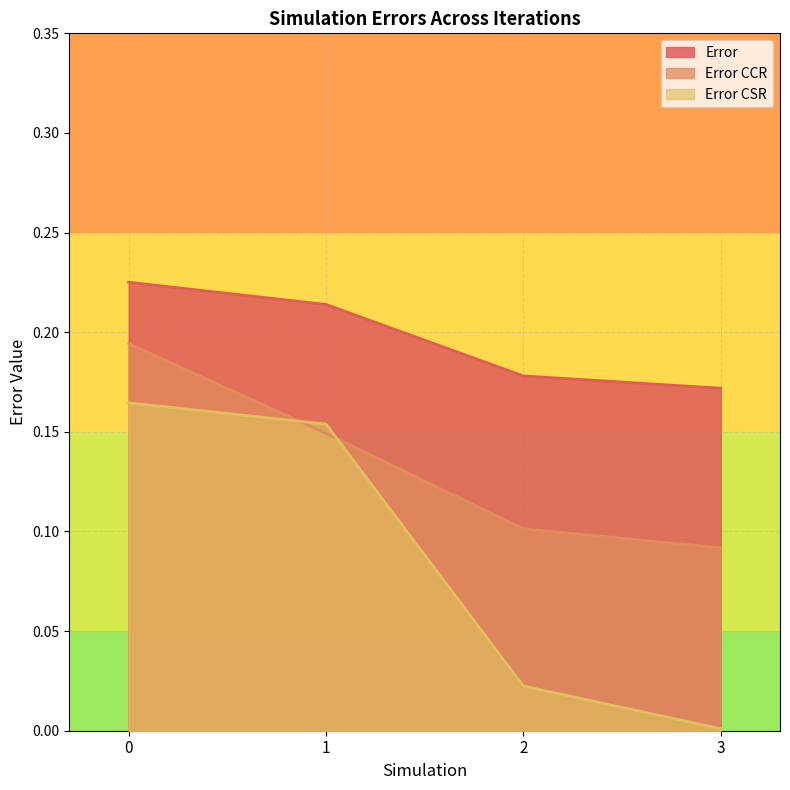

Reading left to right, what are all the values shown in this chart?

Error: 0=0.2	1=0.2	2=0.2	3=0.2
Error CCR: 0=0.2	1=0.1	2=0.1	3=0.1
Error CSR: 0=0.2	1=0.2	2=0.0	3=0.0